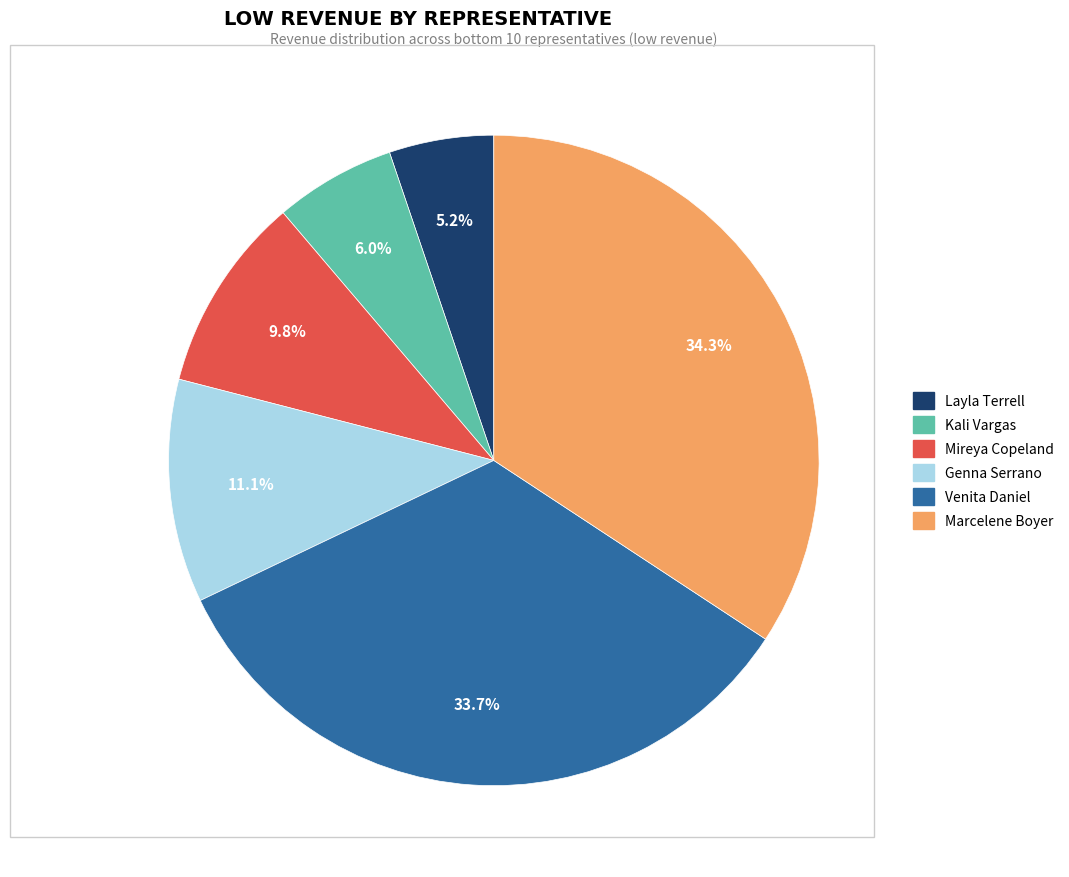

What percentage is NOT represented by Marcelene Boyer?

65.7%